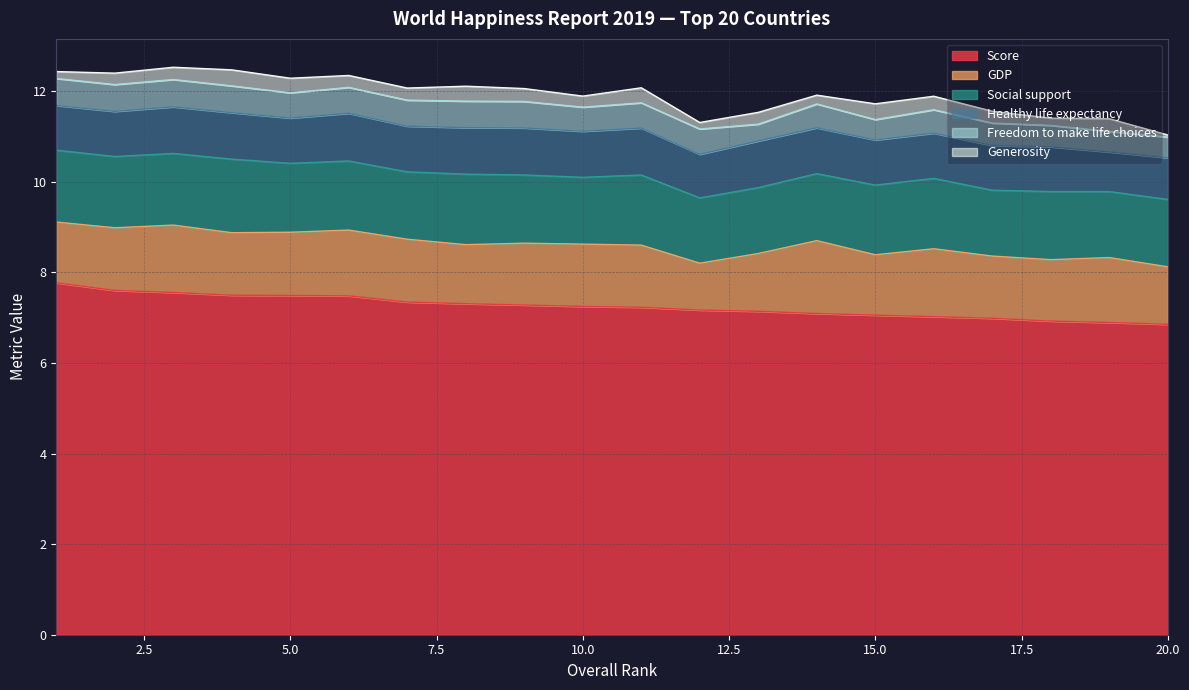

What is the difference between the highest and lowest values at 12?

7.0